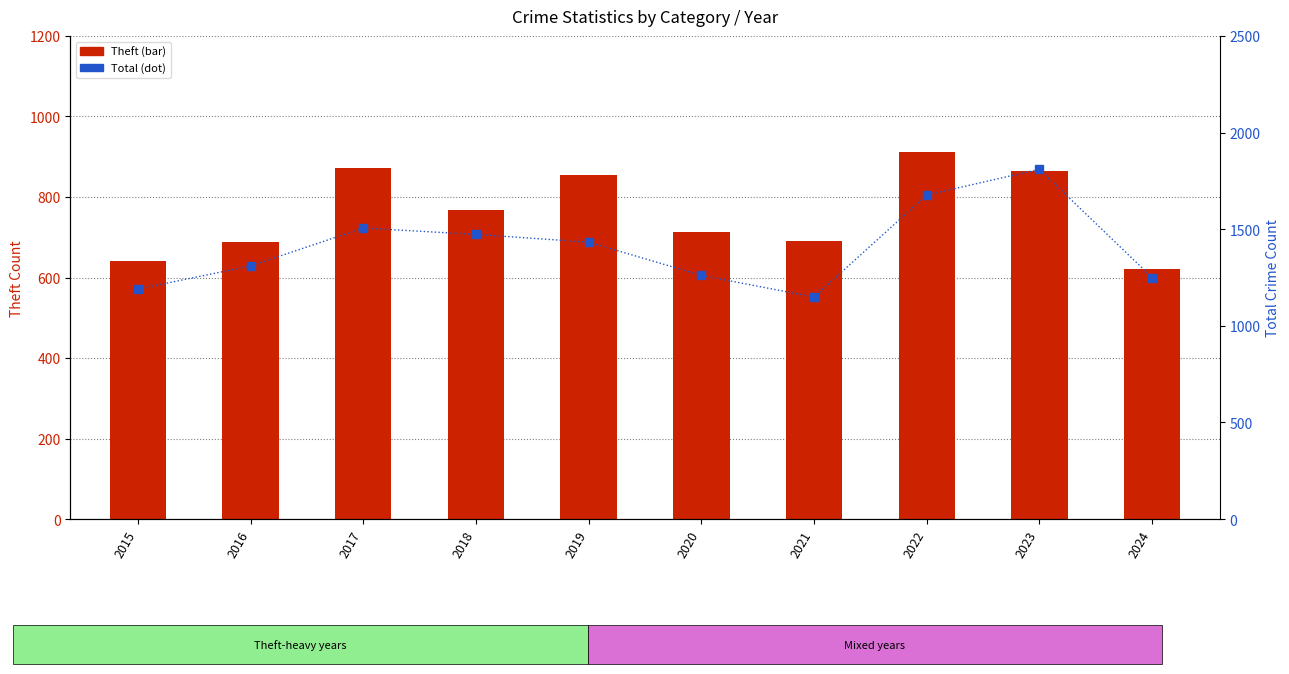

Reading left to right, transcribe all the data shown in this chart.

Theft: 2015=641	2016=689	2017=873	2018=767	2019=855	2020=713	2021=691	2022=912	2023=864	2024=620
Total: 2015=1190	2016=1310	2017=1506	2018=1473	2019=1433	2020=1261	2021=1149	2022=1677	2023=1810	2024=1250